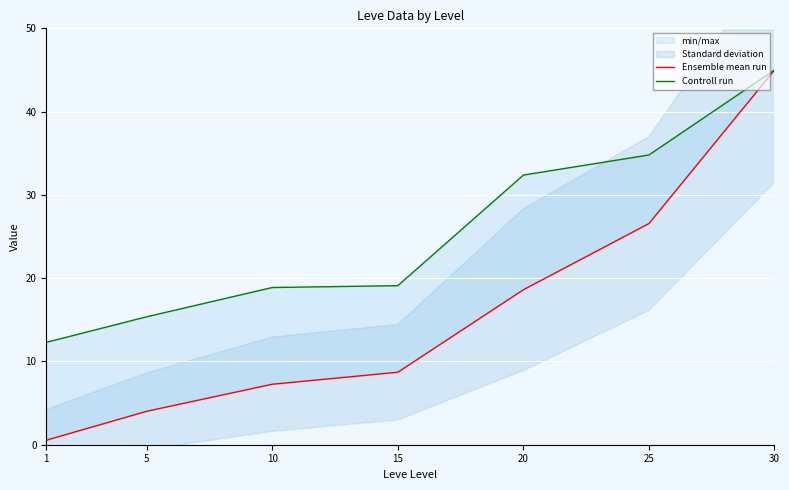

What is the total value across all series at 15?

27.8